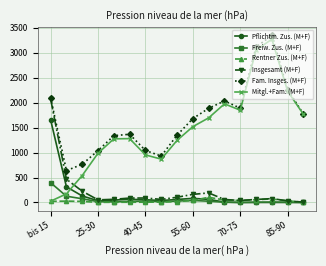

Which series has the widest spread of values?

Mitgl.+Fam. (M+F)